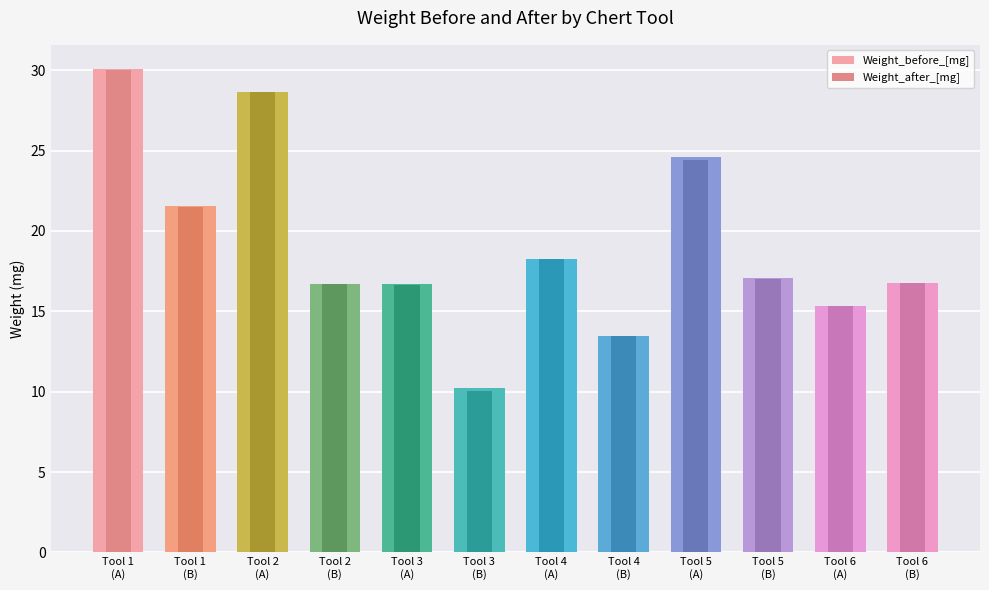

Reading left to right, list all the values displayed in this chart.

Weight_before_[mg]: Tool 1
(A)=30.1	Tool 1
(B)=21.5	Tool 2
(A)=28.6	Tool 2
(B)=16.7	Tool 3
(A)=16.7	Tool 3
(B)=10.2	Tool 4
(A)=18.2	Tool 4
(B)=13.5	Tool 5
(A)=24.6	Tool 5
(B)=17.0	Tool 6
(A)=15.3	Tool 6
(B)=16.8
Weight_after_[mg]: Tool 1
(A)=30.0	Tool 1
(B)=21.5	Tool 2
(A)=28.6	Tool 2
(B)=16.7	Tool 3
(A)=16.7	Tool 3
(B)=10.0	Tool 4
(A)=18.2	Tool 4
(B)=13.5	Tool 5
(A)=24.4	Tool 5
(B)=17.0	Tool 6
(A)=15.3	Tool 6
(B)=16.7